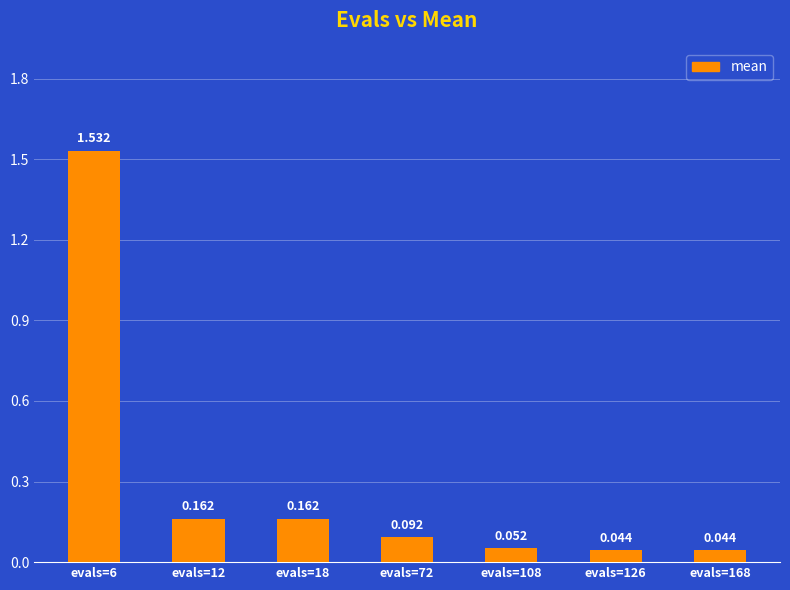

The value at evals=168 is 0.0. True or false?

True